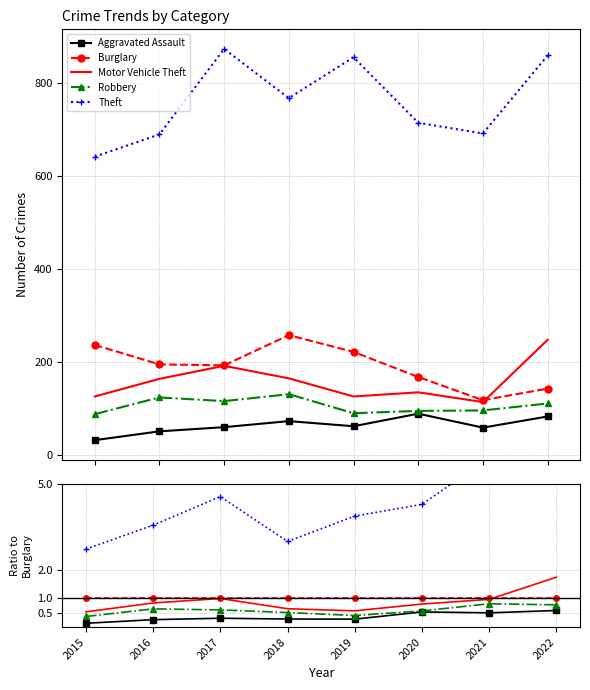

What is the value of the Burglary point at the 5th from the left?

1.0